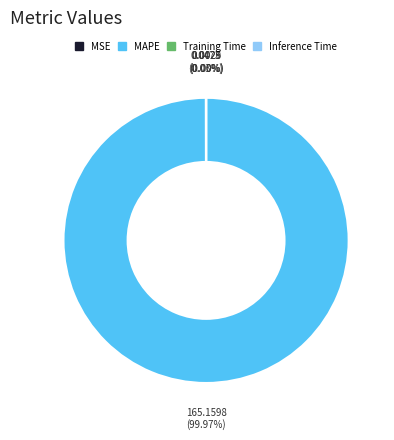

Is there any slice that represents more than half of the pie?

Yes